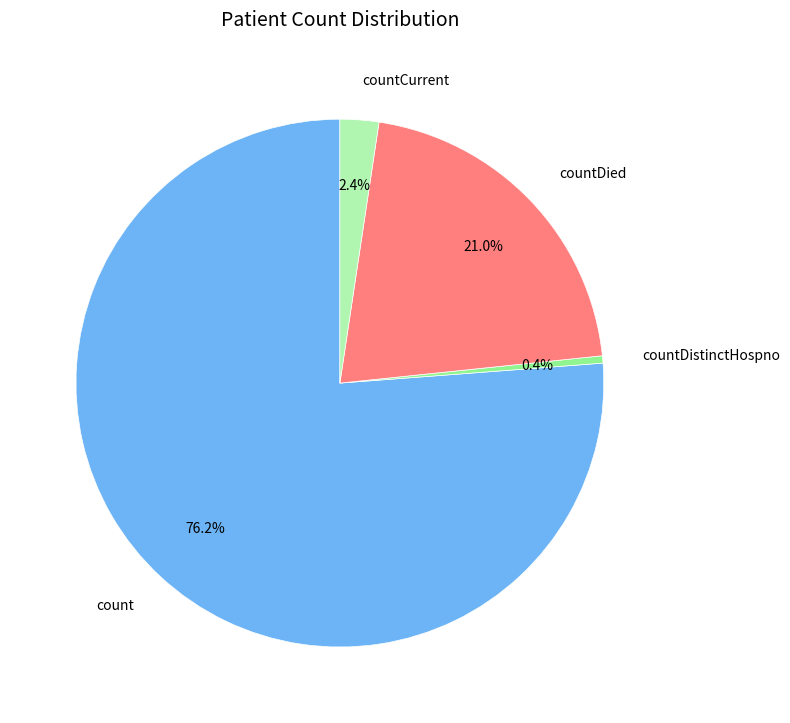

To the nearest percent, what is the difference between the largest and smallest slice percentages?

76%